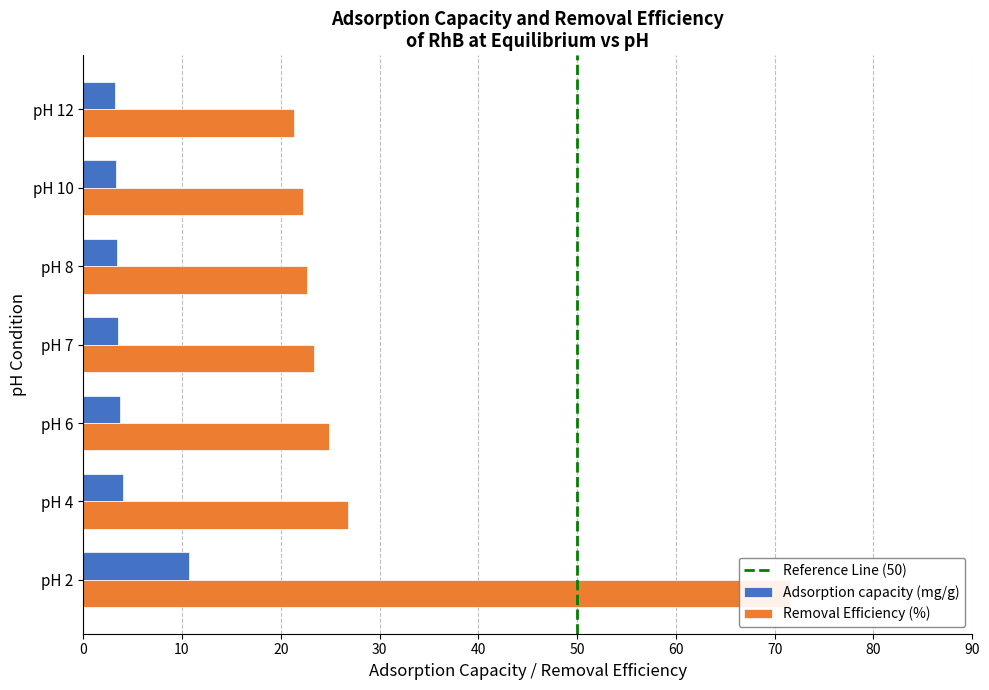

Between pH 8 and pH 10, which series saw the biggest shift?

Removal Efficiency (%)